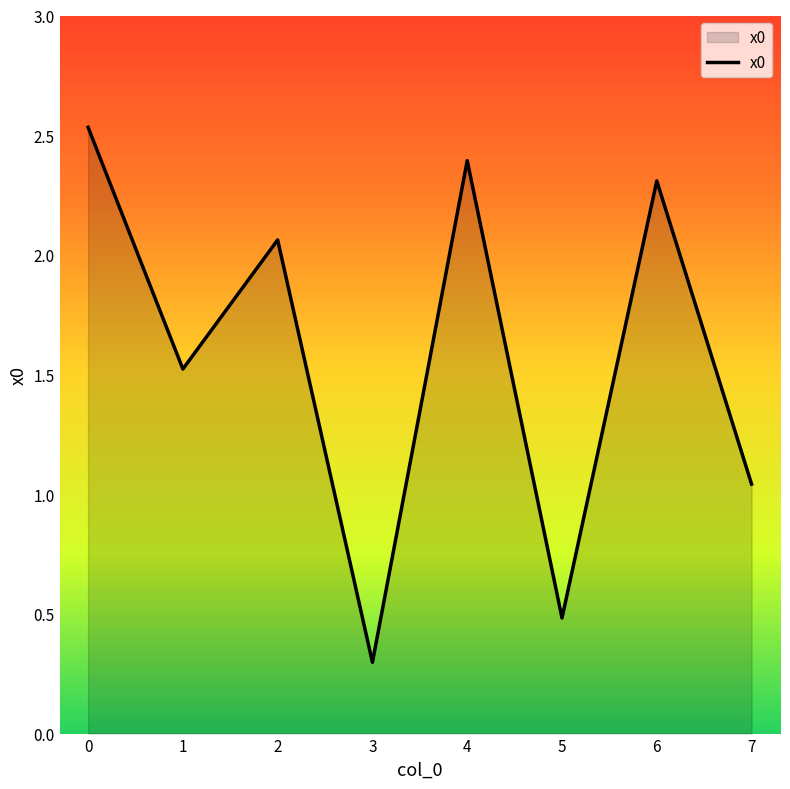

Count the number of data series in this chart.

1